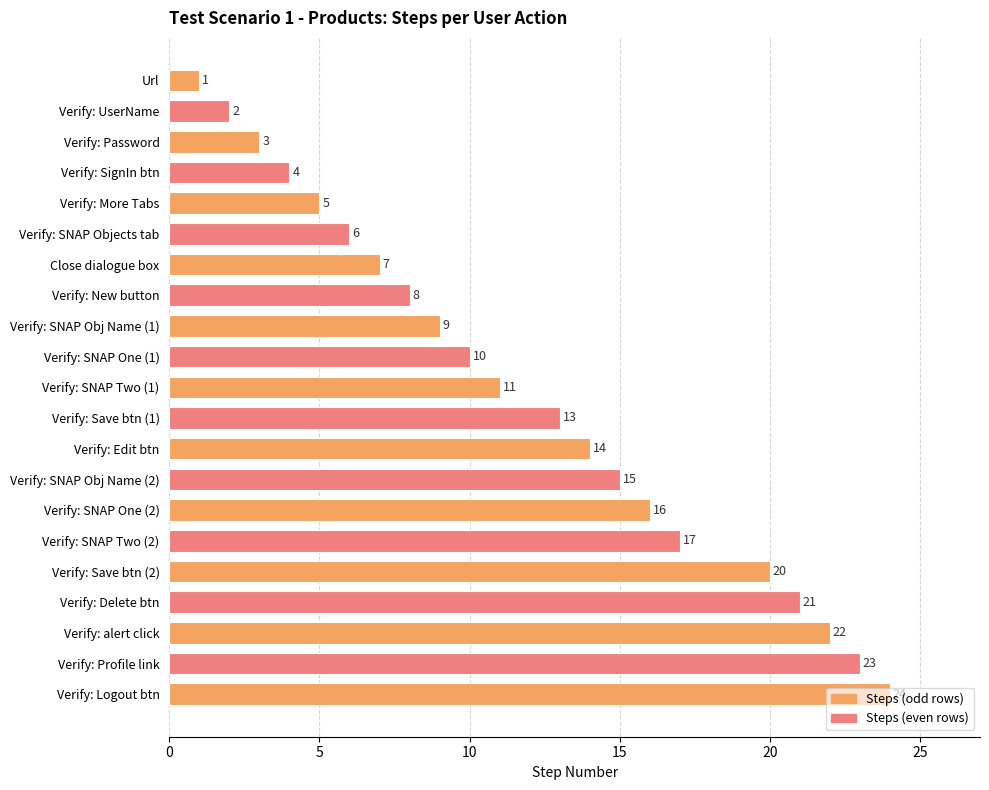

What is the minimum value shown in the chart?

1